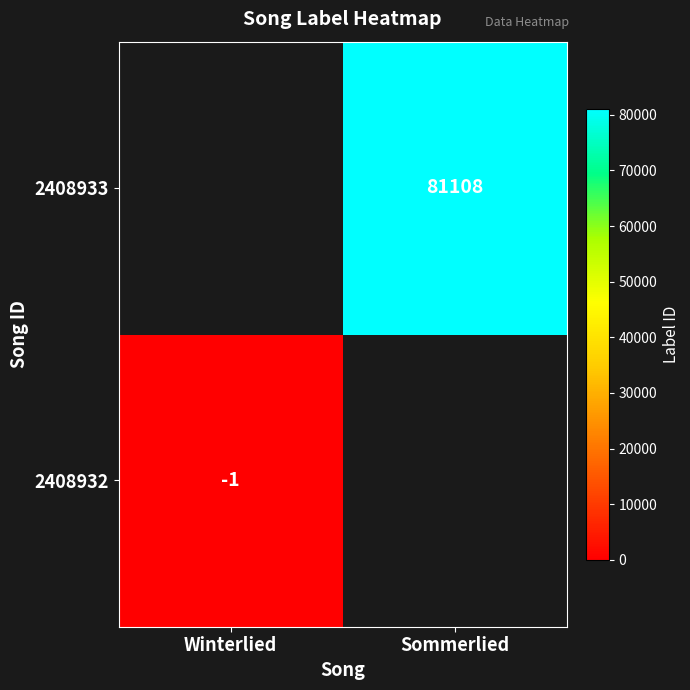

The 2408933 series shows 81108 at Sommerlied. True or false?

True